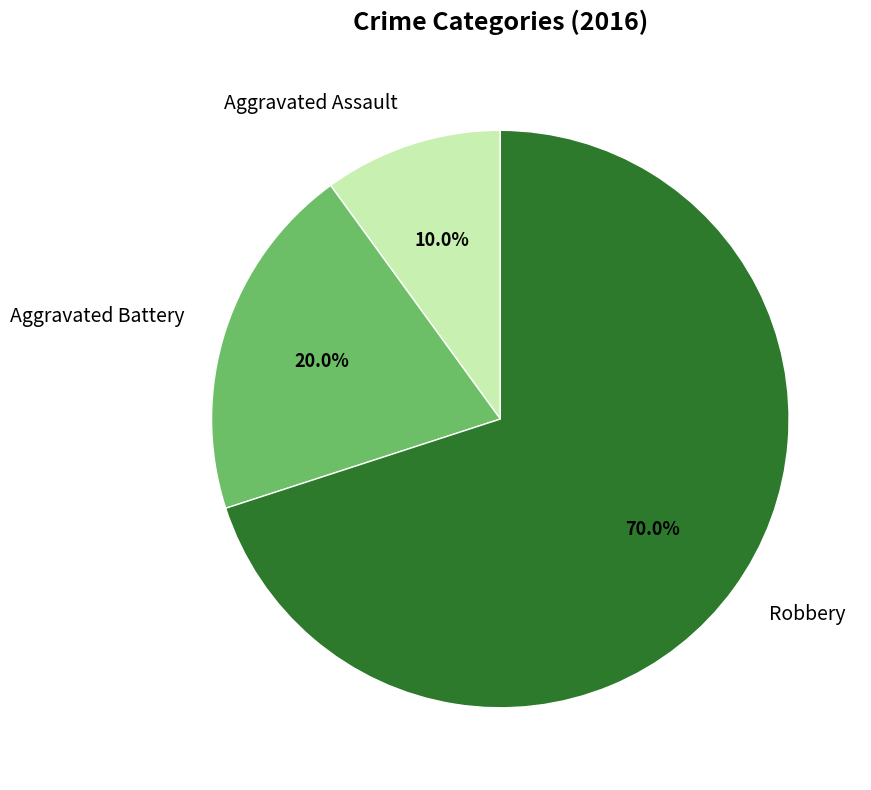

To the nearest percent, what is the difference between the Robbery and Aggravated Battery slice percentages?

50%